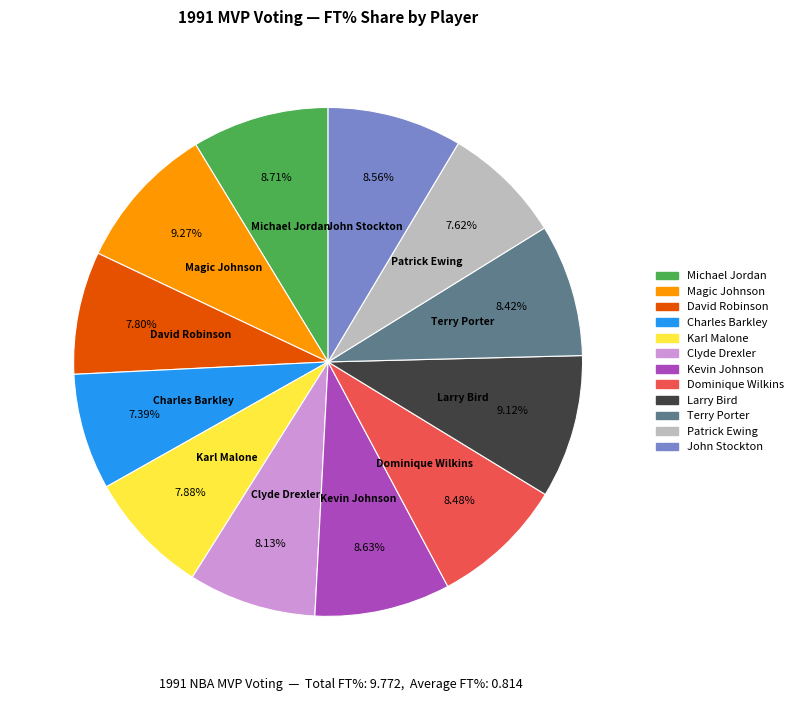

Is it true that Terry Porter is 8% of the pie?

True